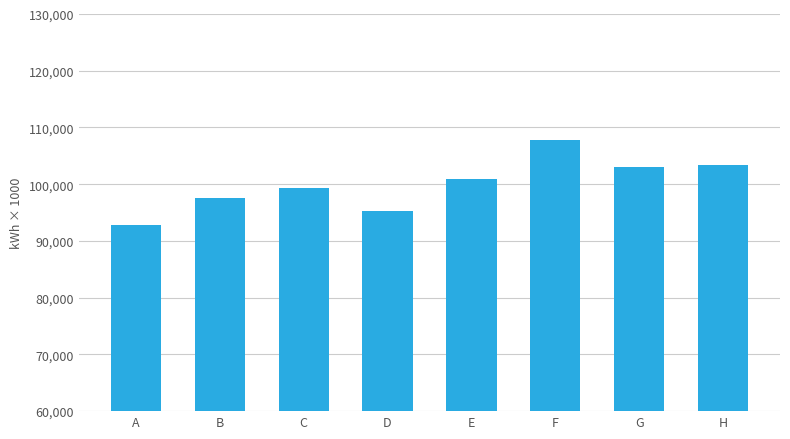

Are the bars horizontal?

No